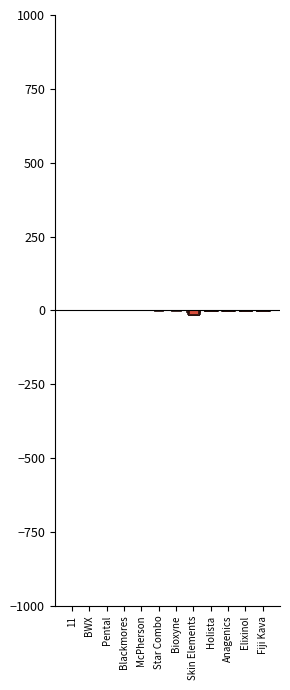

At Star Combo, list the series in order from largest to smallest.

net_margin, after_tax_operating_margin, operating_margin, ebitda_margin, ebitdard_margin